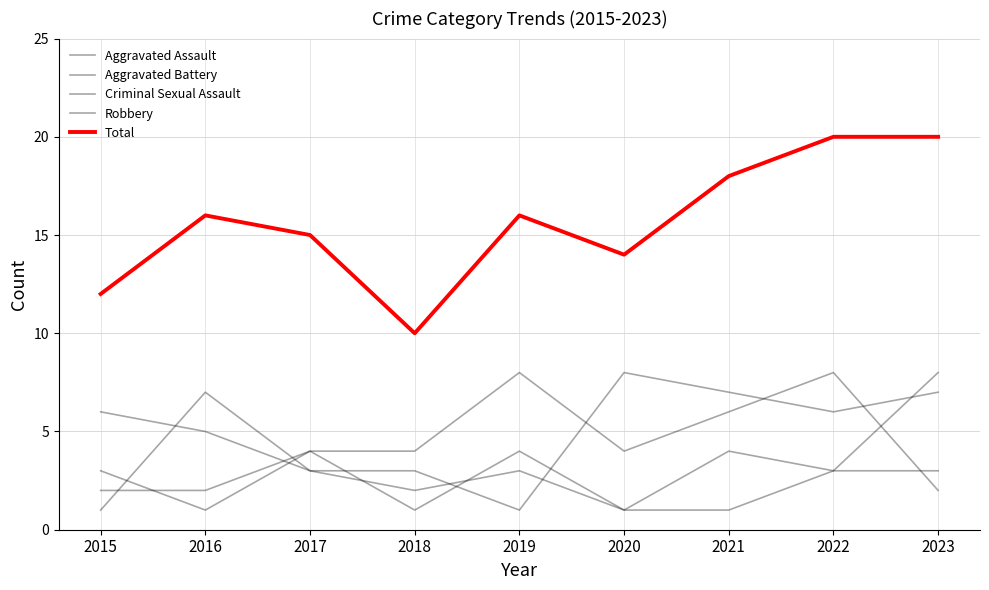

What is the average value of the Criminal Sexual Assault series?

2